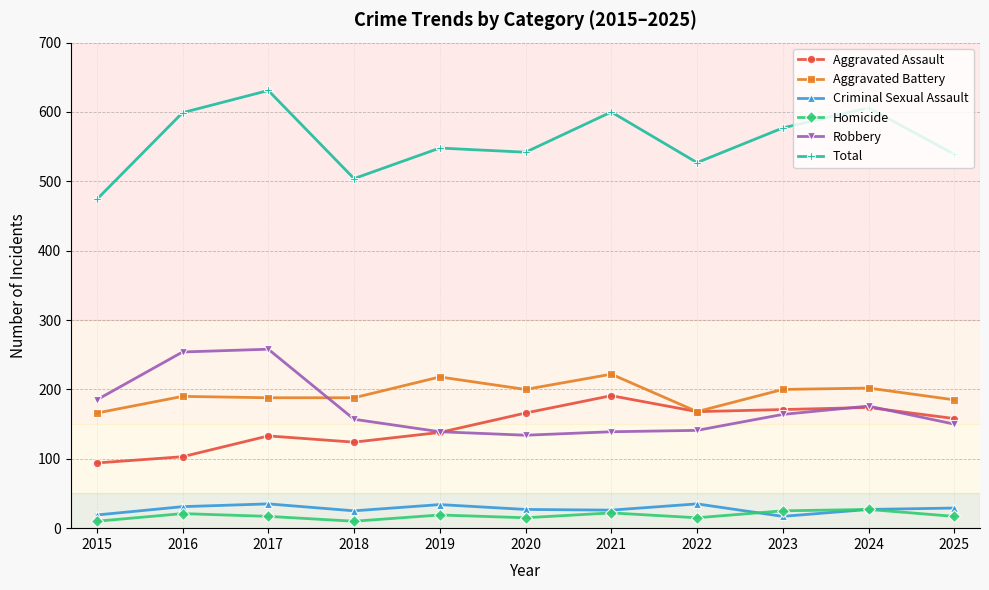

Does the chart display data point markers on the line(s)?

Yes